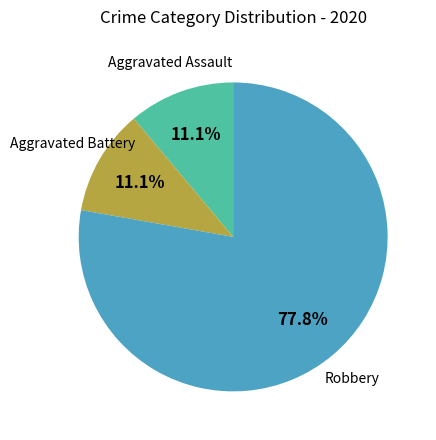

Is there a majority slice in this chart?

Yes